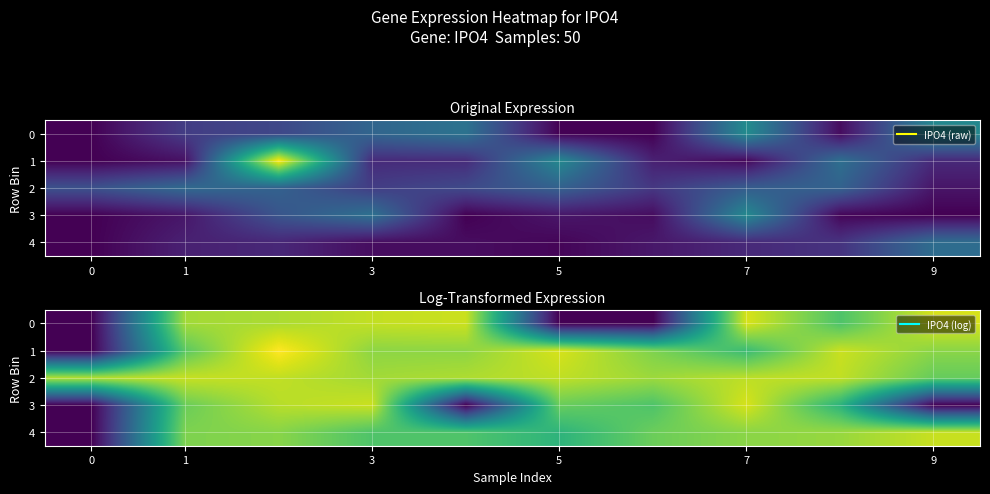

What is the difference between the maximum and minimum values in the 0 series?

11.6